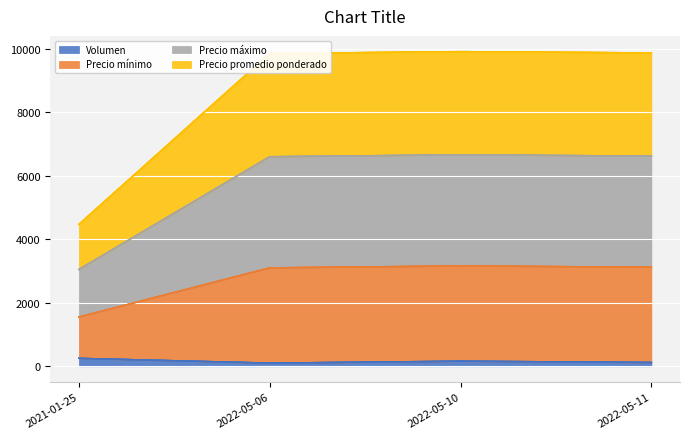

Which category has the lowest value across all series?

2022-05-06